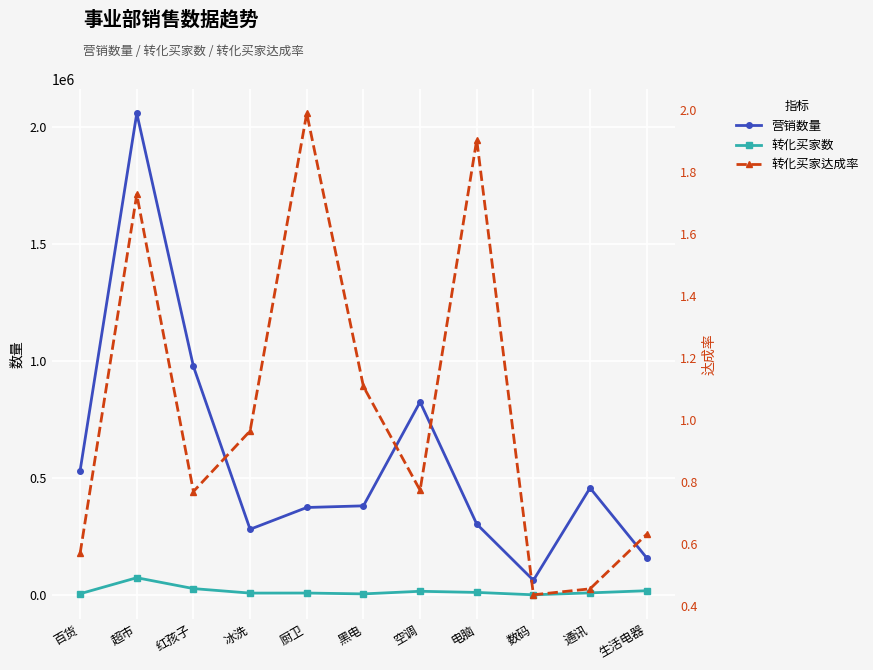

Which series has the largest total across all categories?

营销数量